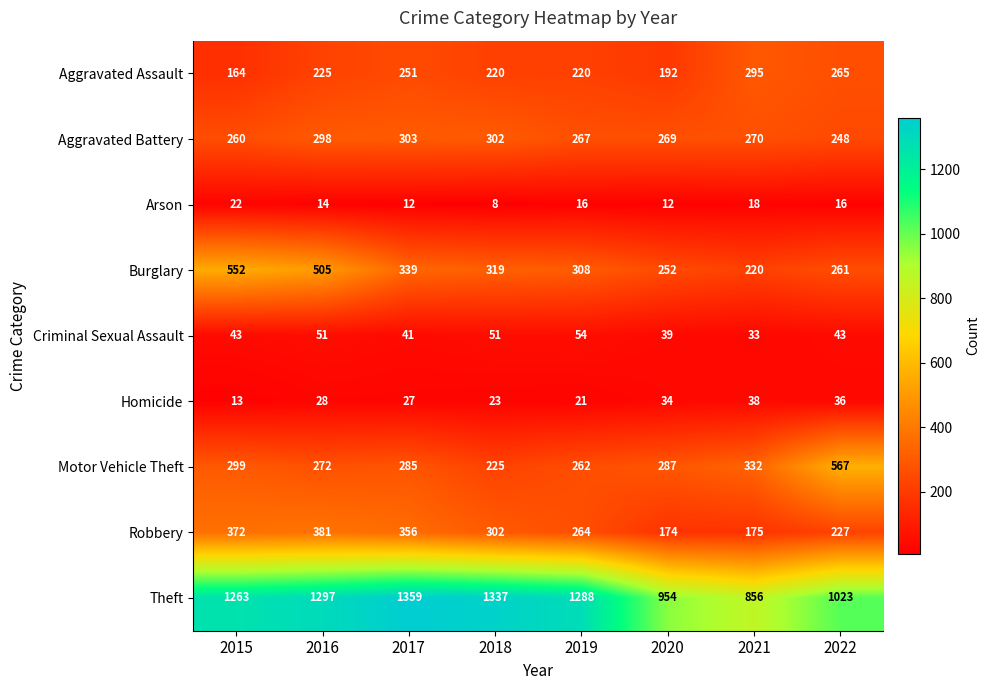

At how many categories does at least one series exceed 582?

8